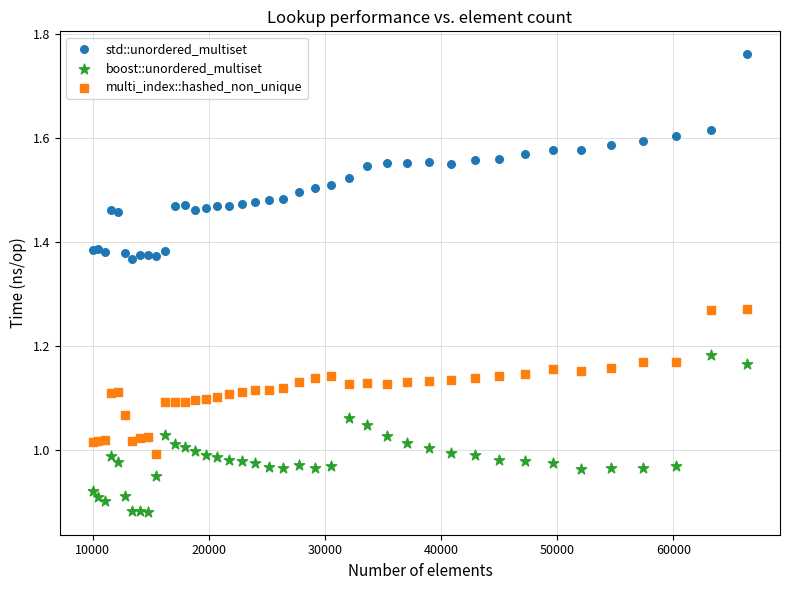

Which series reaches the minimum Y coordinate?

boost::unordered_multiset